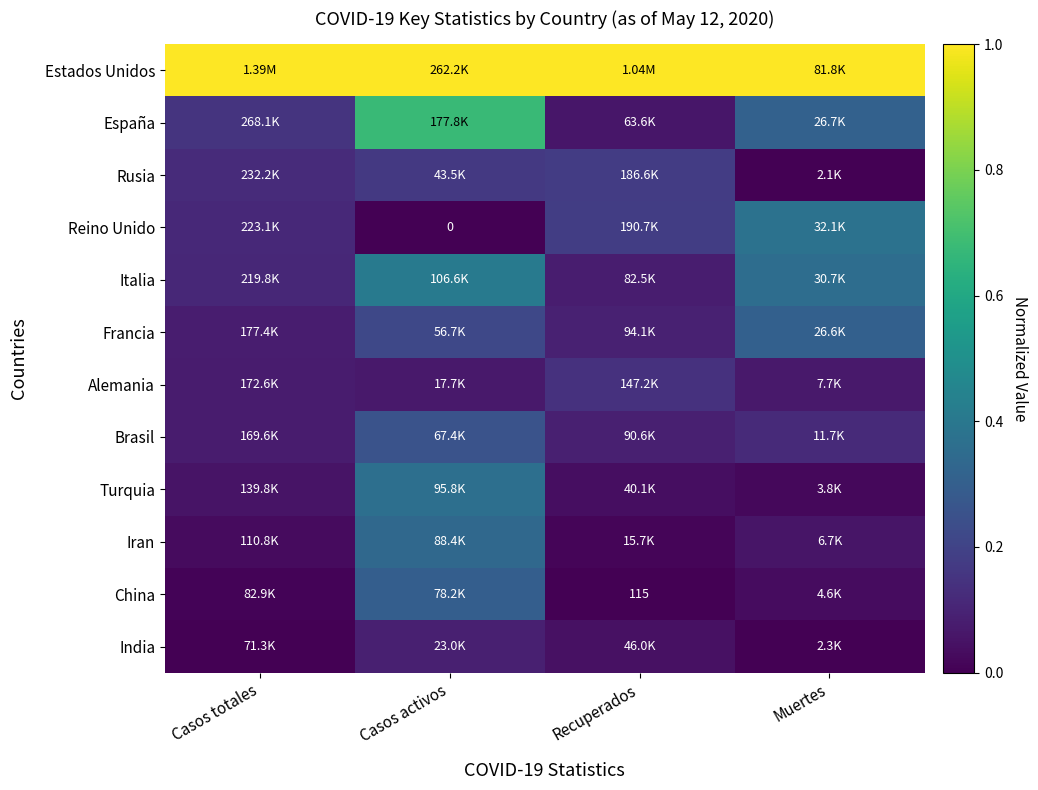

How many data points does each series have?

4